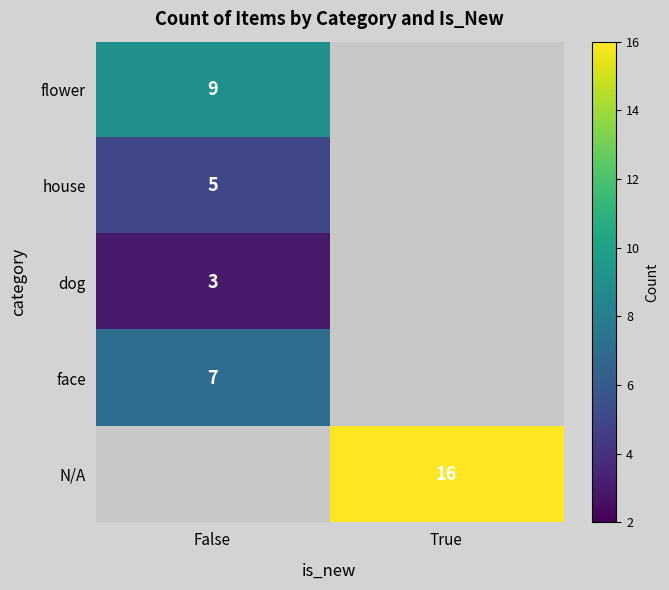

Is it true that house equals 1 at False?

False